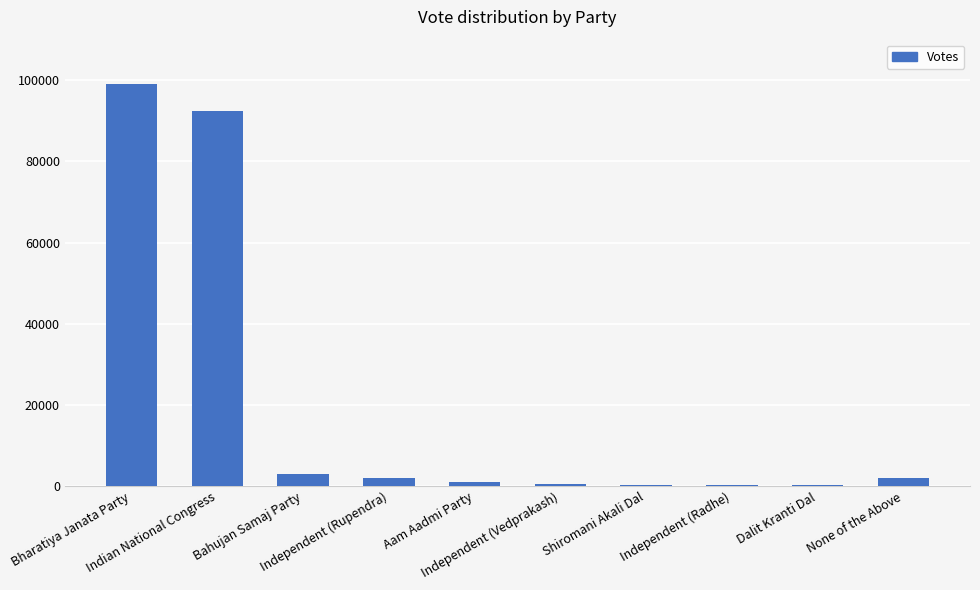

What is the maximum value shown in the chart?

99064